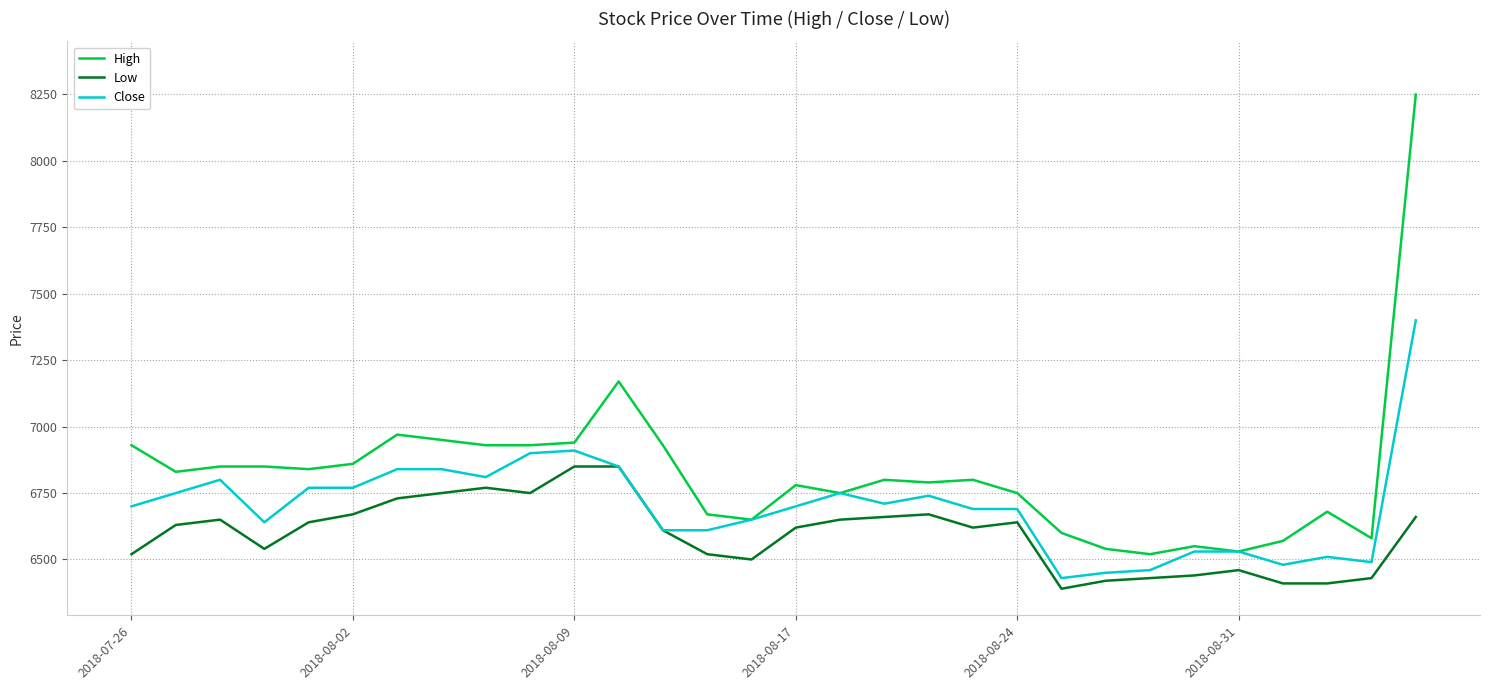

Reading left to right, what are all the values shown in this chart?

High: 6930	6830	6850	6850	6840	6860	6970	6950	6930	6930	6940	7170	6930	6670	6650	6780	6750	6800	6790	6800	6750	6600	6540	6520	6550	6530	6570	6680	6580	8250
Low: 6520	6630	6650	6540	6640	6670	6730	6750	6770	6750	6850	6850	6610	6520	6500	6620	6650	6660	6670	6620	6640	6390	6420	6430	6440	6460	6410	6410	6430	6660
Close: 6700	6750	6800	6640	6770	6770	6840	6840	6810	6900	6910	6850	6610	6610	6650	6700	6750	6710	6740	6690	6690	6430	6450	6460	6530	6530	6480	6510	6490	7400